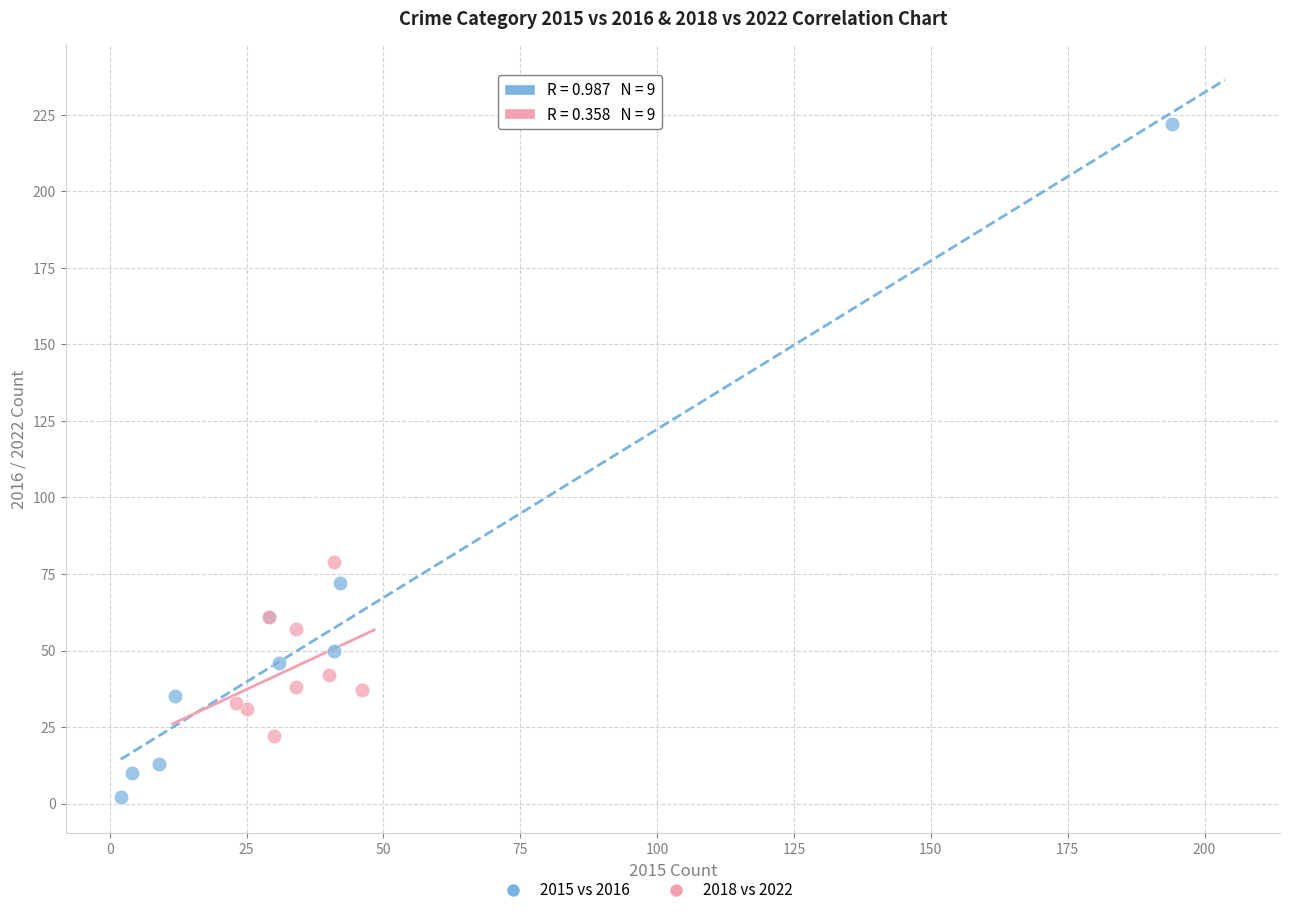

Which series has the widest spread of Y values?

2015 vs 2016